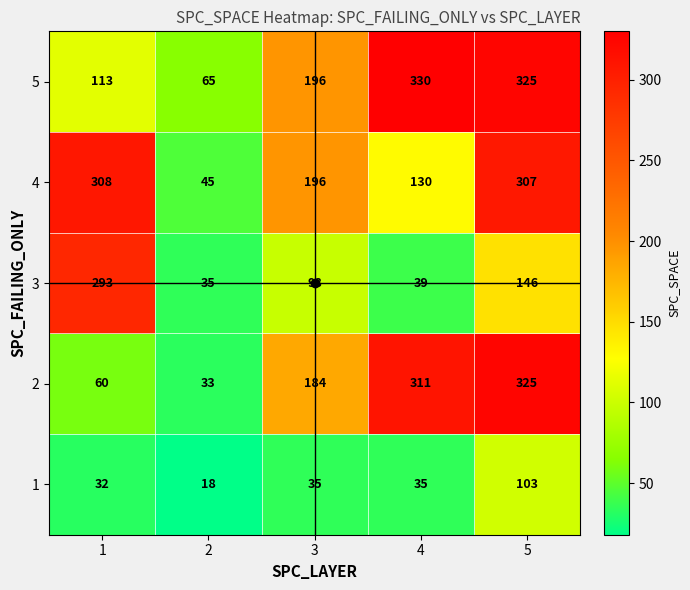

What is the smallest value displayed?

18